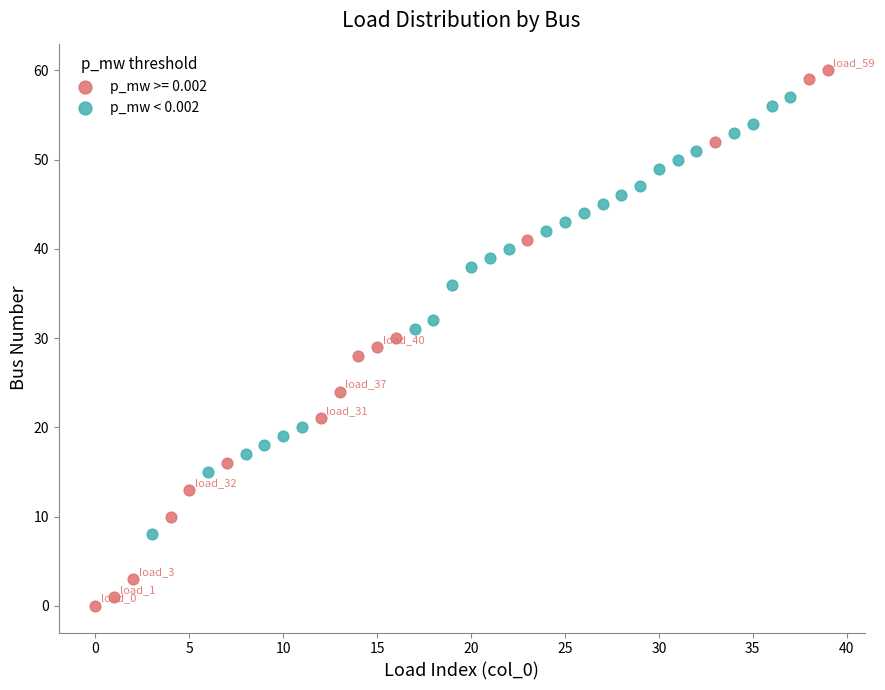

Which series contains the lowest Y value?

p_mw >= 0.002